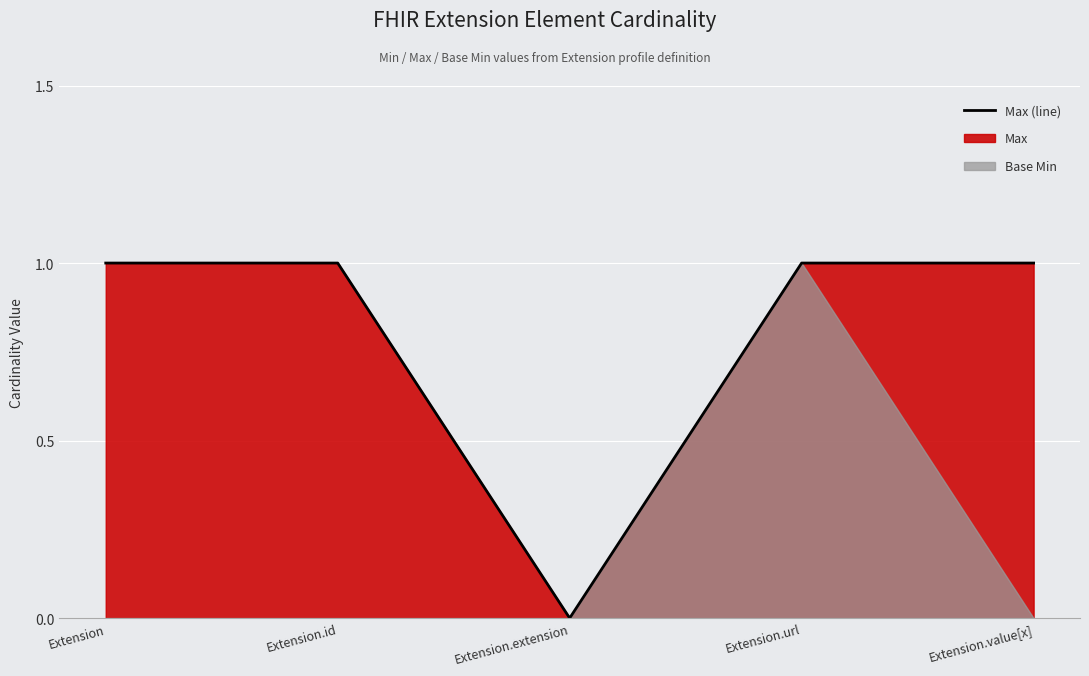

Reading right to left, list all the values displayed in this chart.

1	1	0	1	1